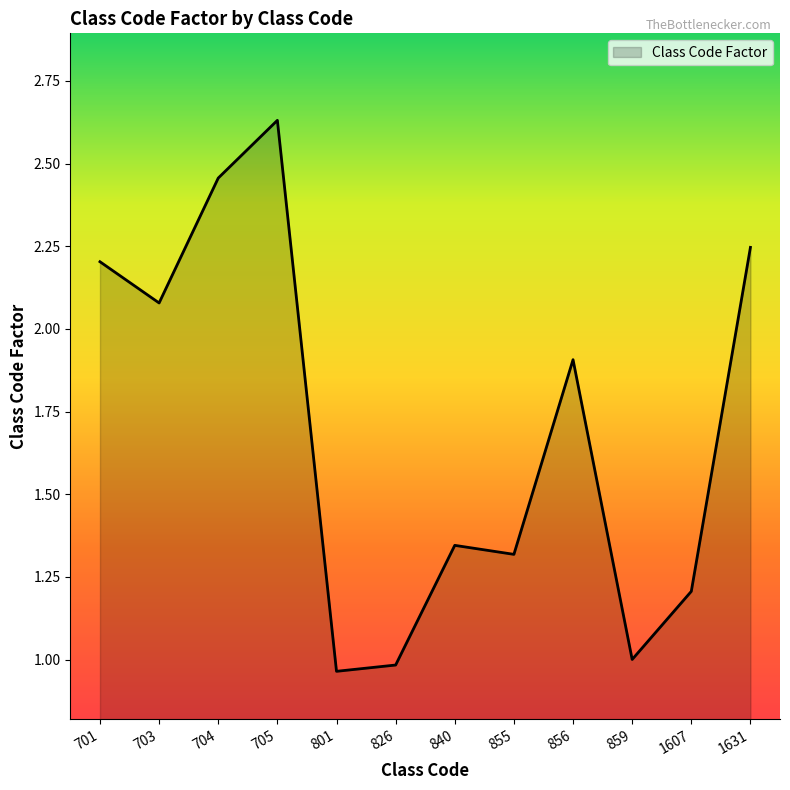

What is the change in value from 705 to 856?

-0.7